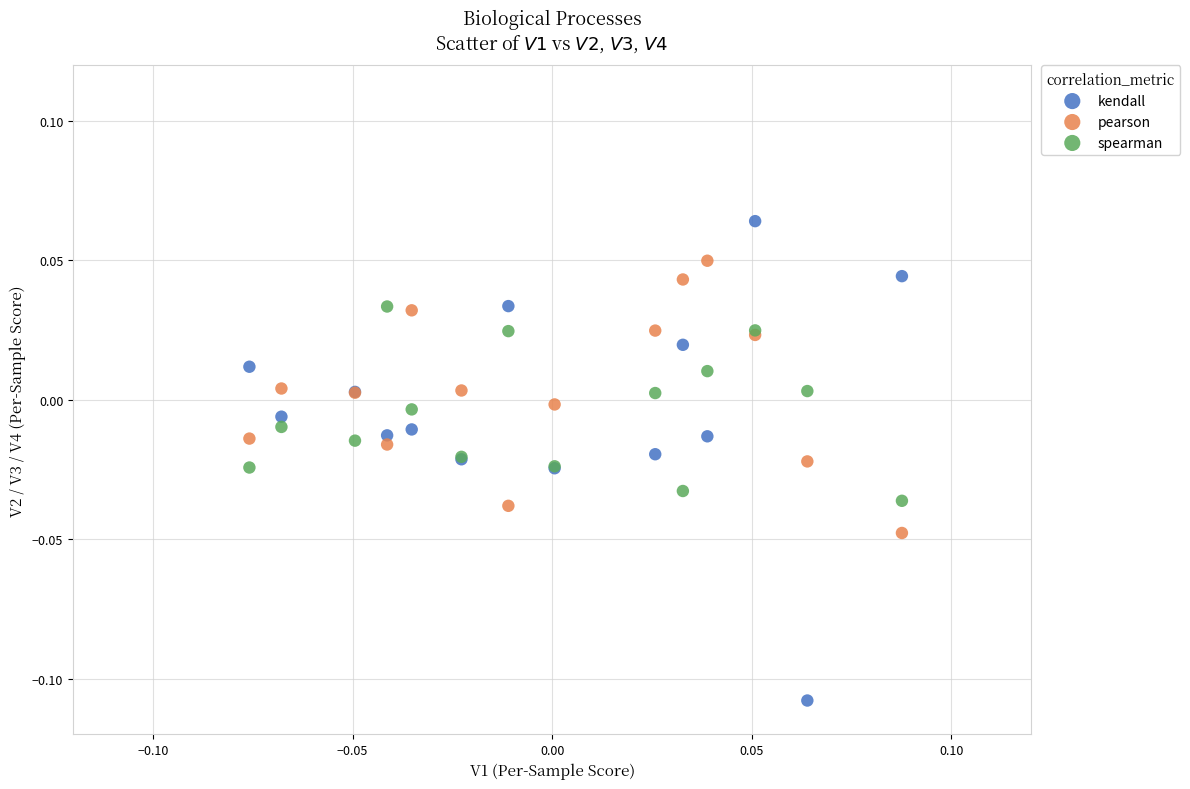

Which series reaches the minimum Y coordinate?

kendall